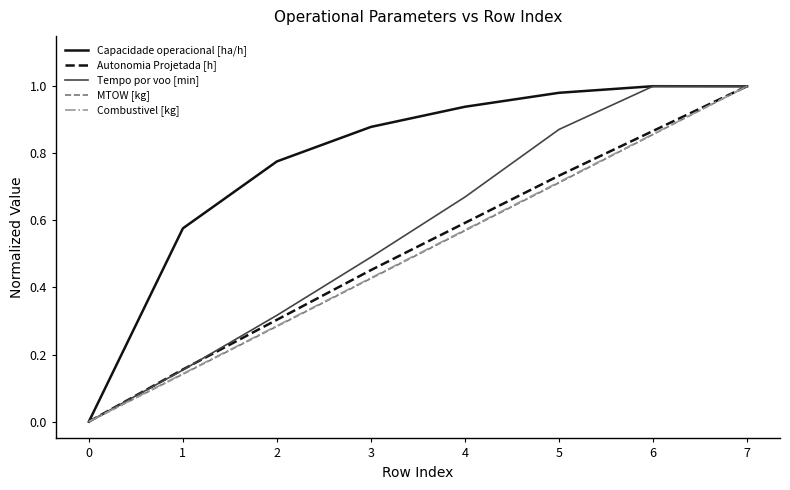

Which series has the largest total across all categories?

Capacidade operacional [ha/h]